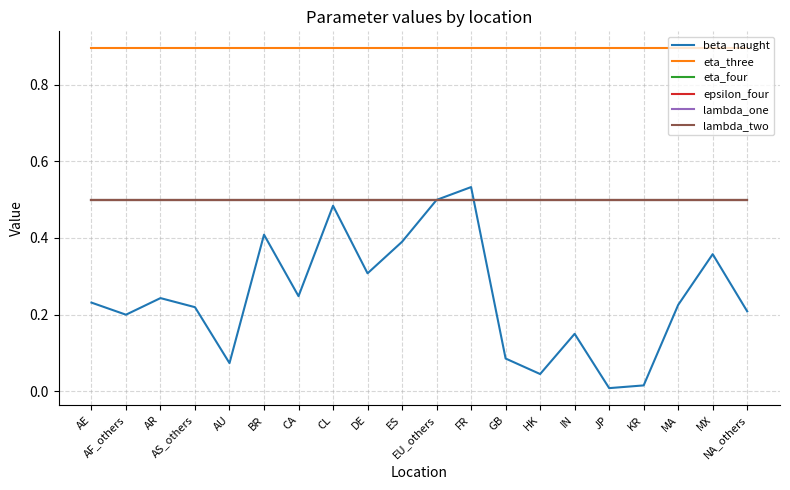

Does the chart display data point markers on the line(s)?

No